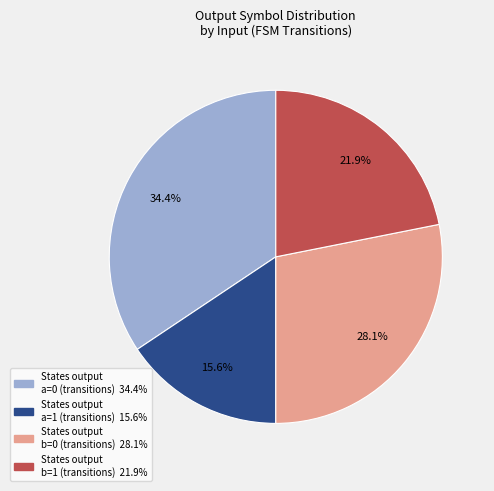

Does any single category account for the majority?

No